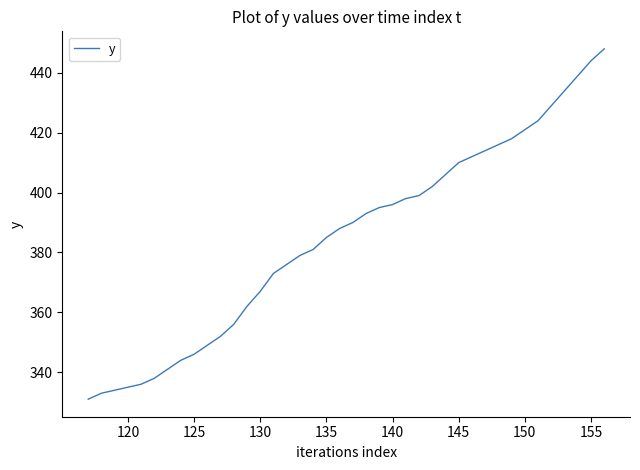

What is the difference between the maximum and minimum values?

117